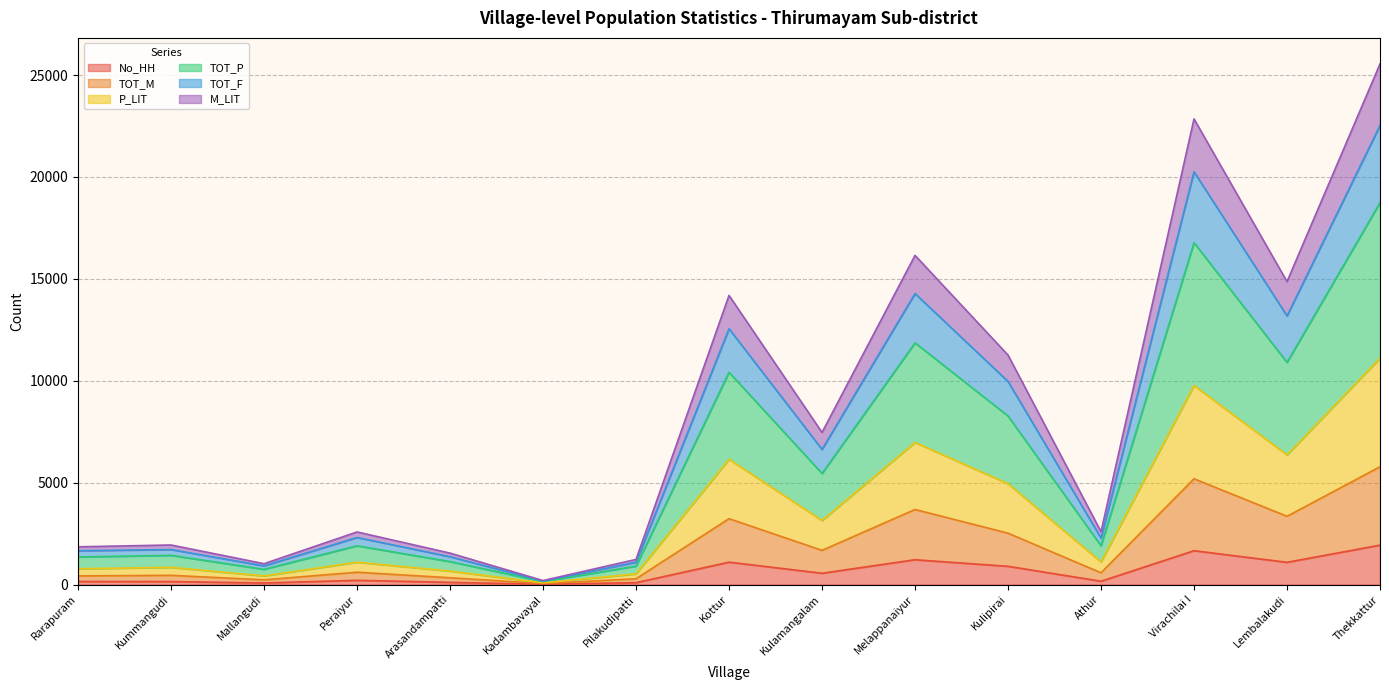

List the labels in order of M_LIT value, smallest first.

Kadambavayal, Mallangudi, Pilakudipatti, Arasandampatti, Rarapuram, Kummangudi, Peraiyur, Athur, Kulamangalam, Kulipirai, Kottur, Lembalakudi, Melappanaiyur, Virachilai I, Thekkattur